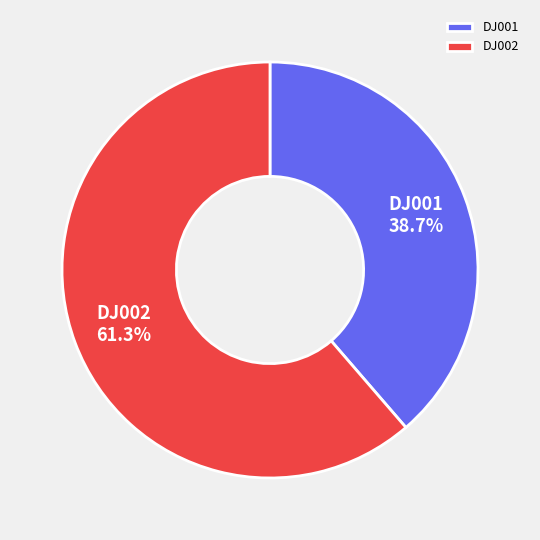

Approximately how many times larger is the value at DJ001 compared to DJ002?

0.6